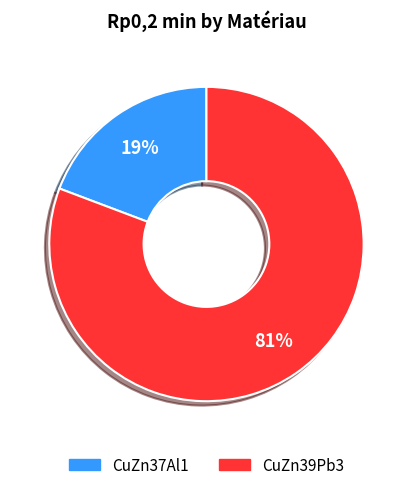

What is the ratio of the value at CuZn37Al1 to the value at CuZn39Pb3?

0.2